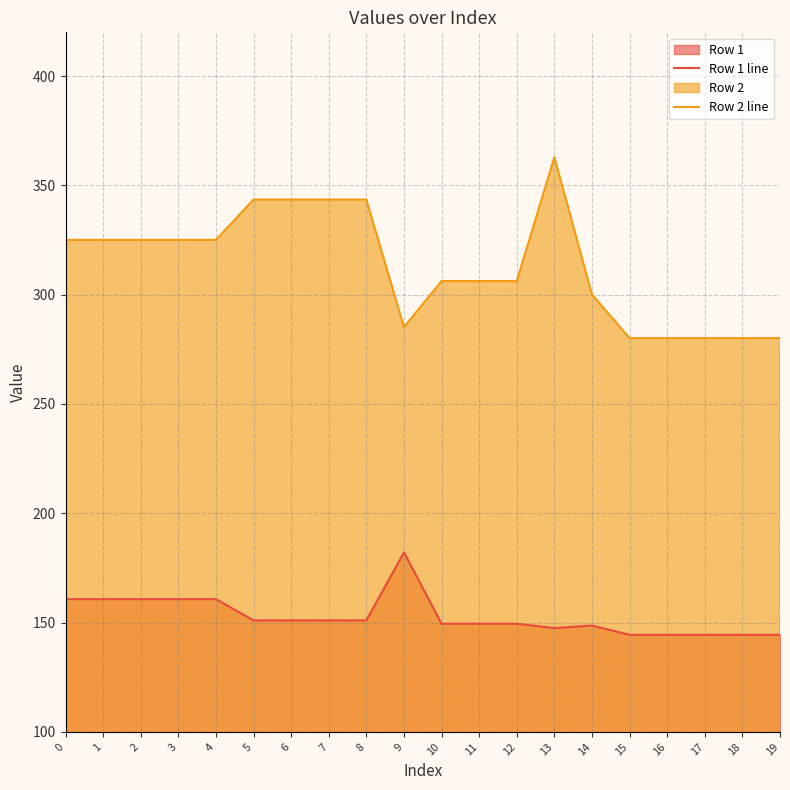

What is the highest value of the Row 1 line series?

182.1